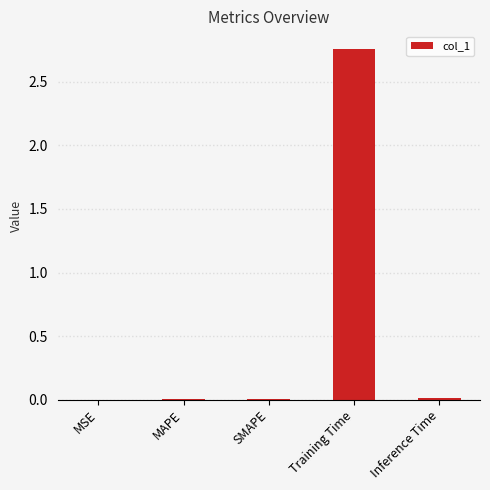

At which category does the chart reach its peak across all series?

Training Time